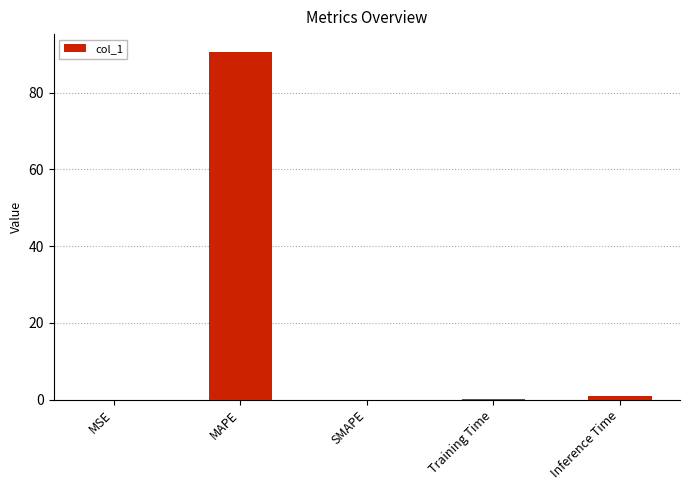

What is the greatest value displayed?

90.8